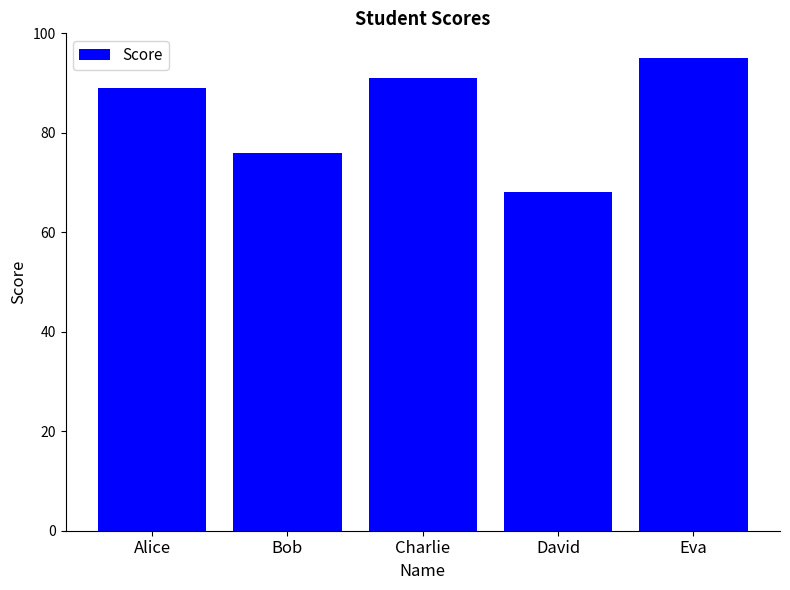

The chart shows a value of 26 at Charlie. True or false?

False